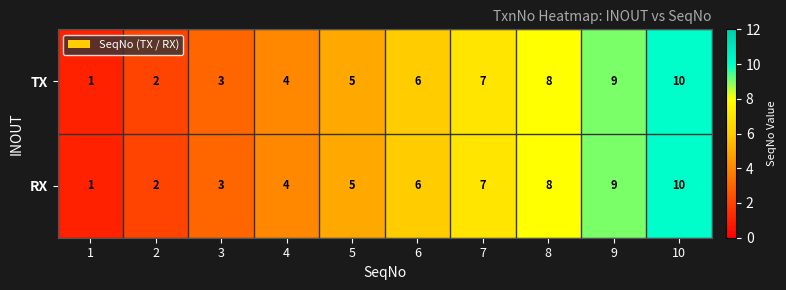

How many RX values are between 3 and 8?

6